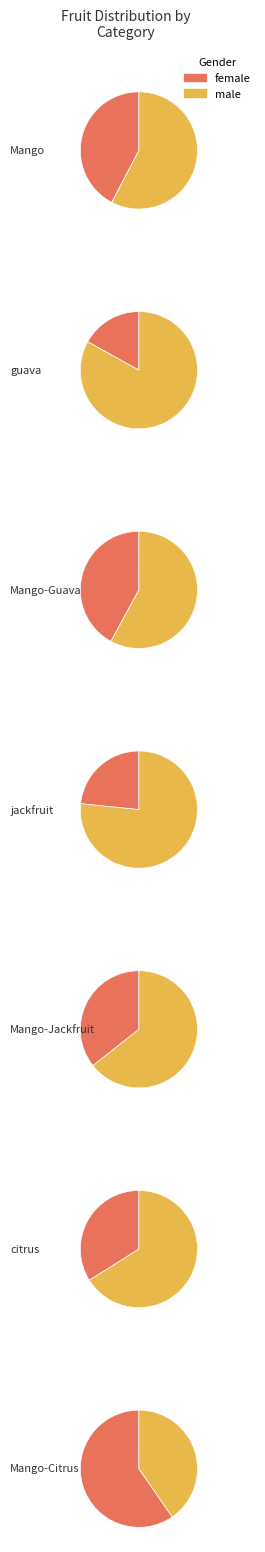

Rank the categories by value from lowest to highest.

citrus, guava, jackfruit, Mango-Jackfruit, Mango-Guava, Mango, Mango-Citrus